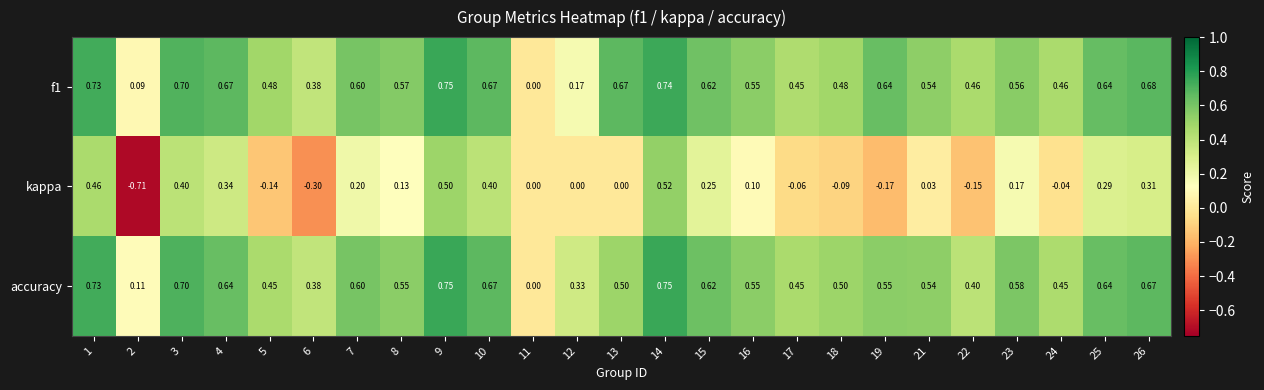

Which series changed the most between 8 and 23?

kappa